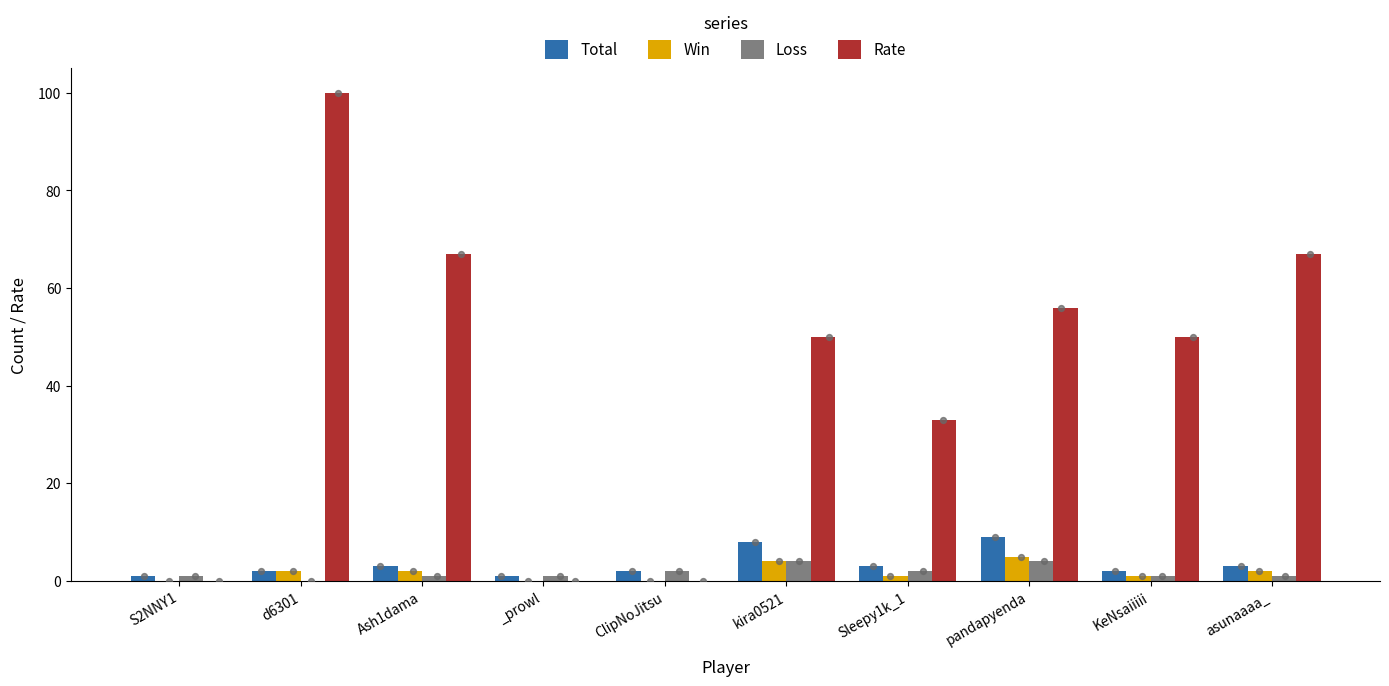

Which series has the largest total across all categories?

Rate